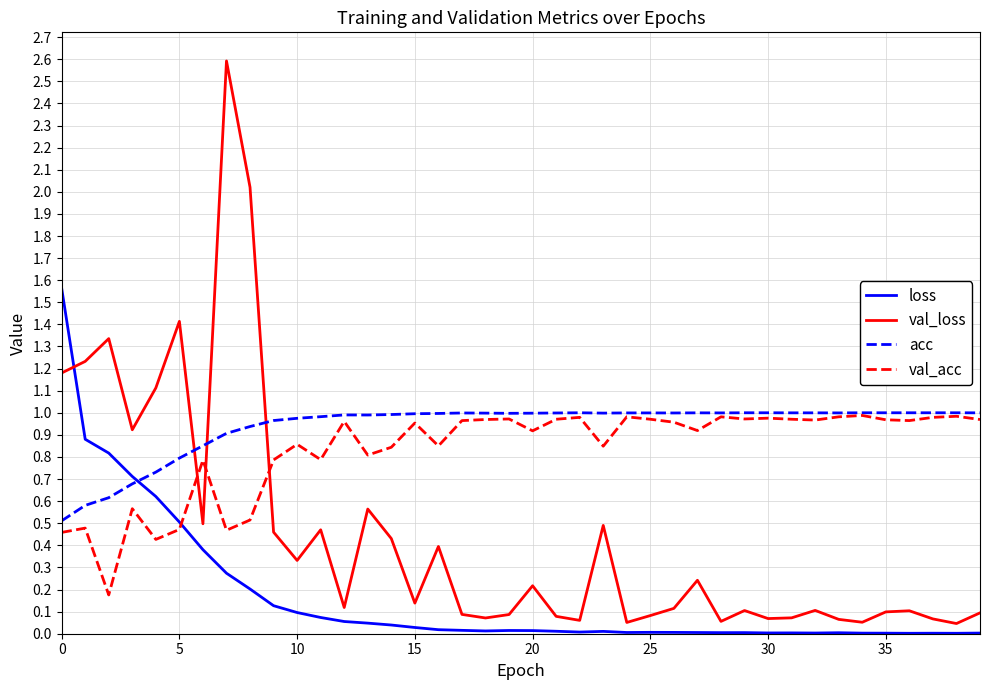

Which series has the widest spread of values?

val_loss